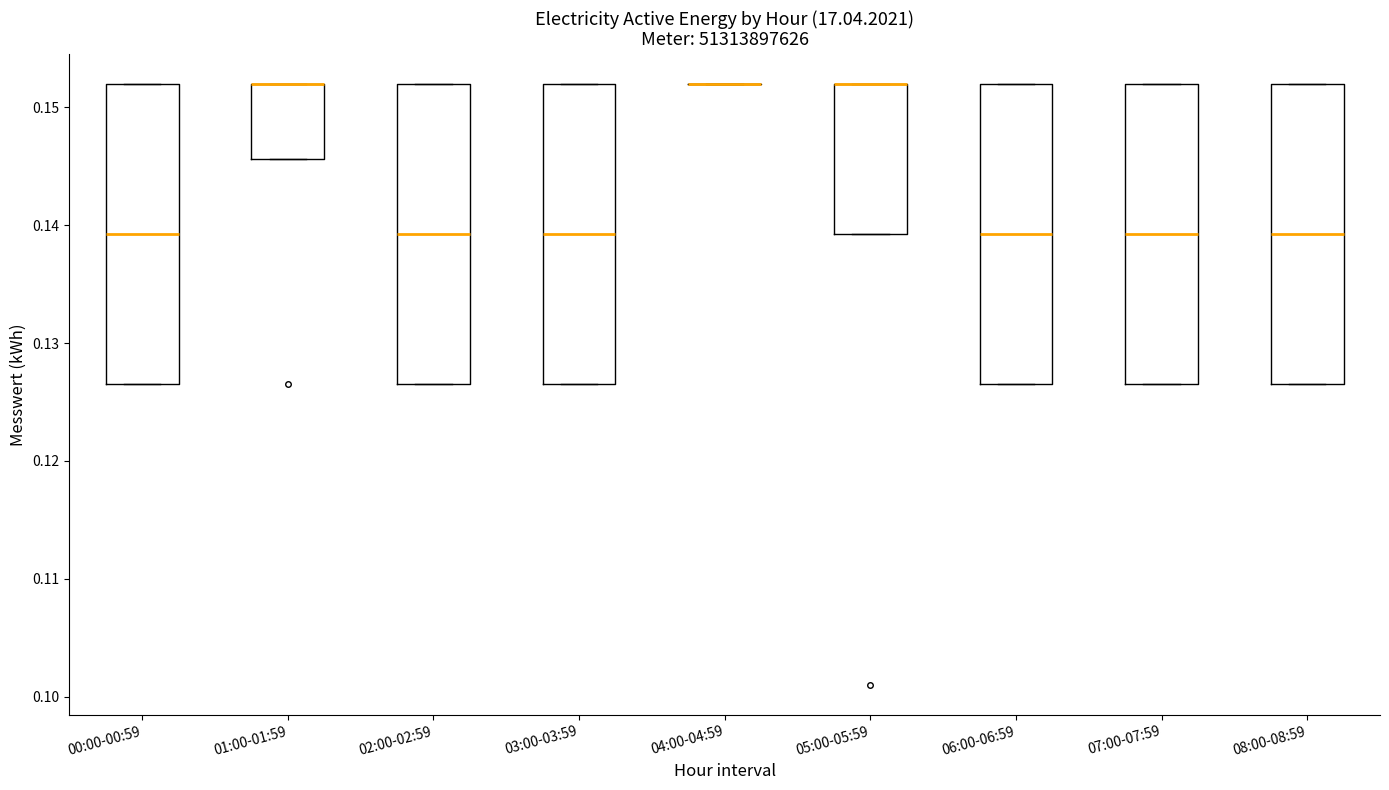

Where is the lower edge of the box for 05:00-05:59 on the y-axis? The values are not printed on the chart, so give them approximately, as read against the axis.

0.139